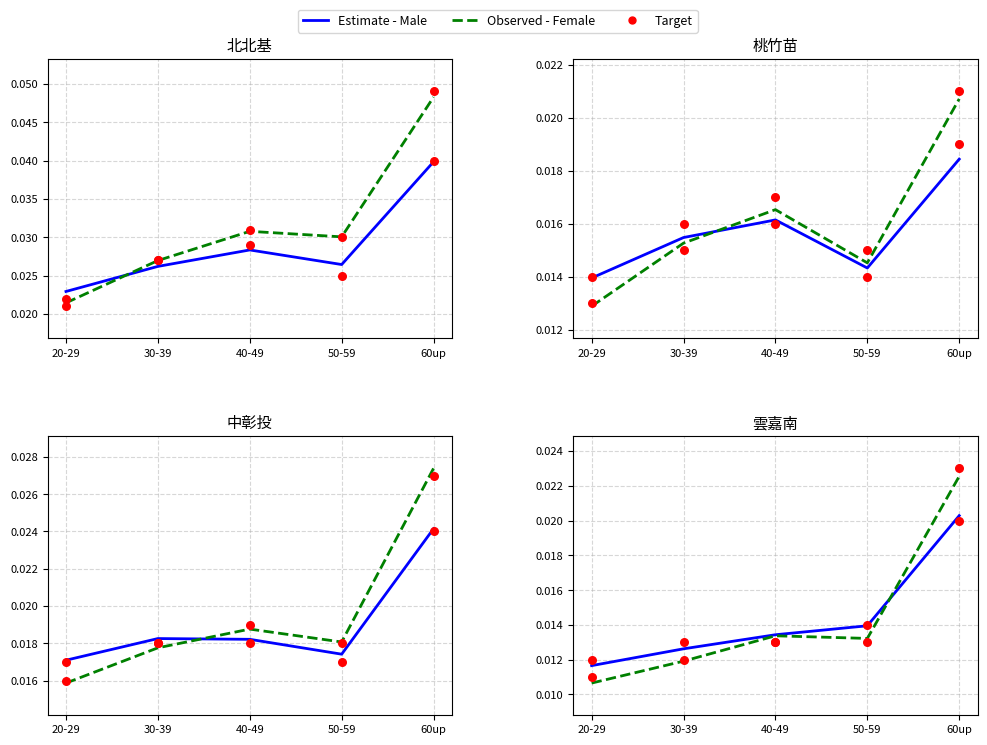

Which series has the largest Y range (max minus min)?

Observed - Female